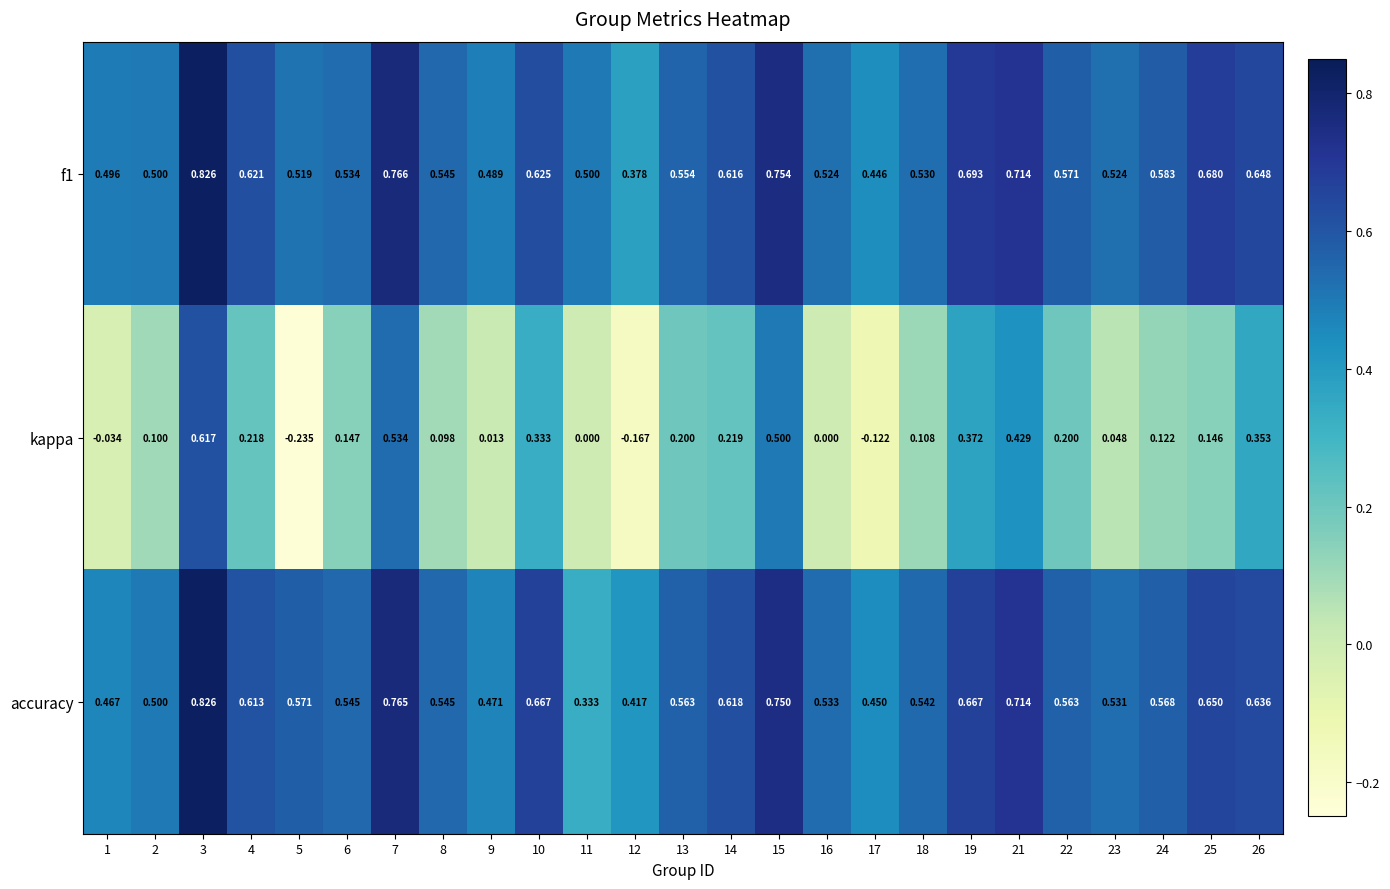

Which series has the largest range (max minus min)?

kappa